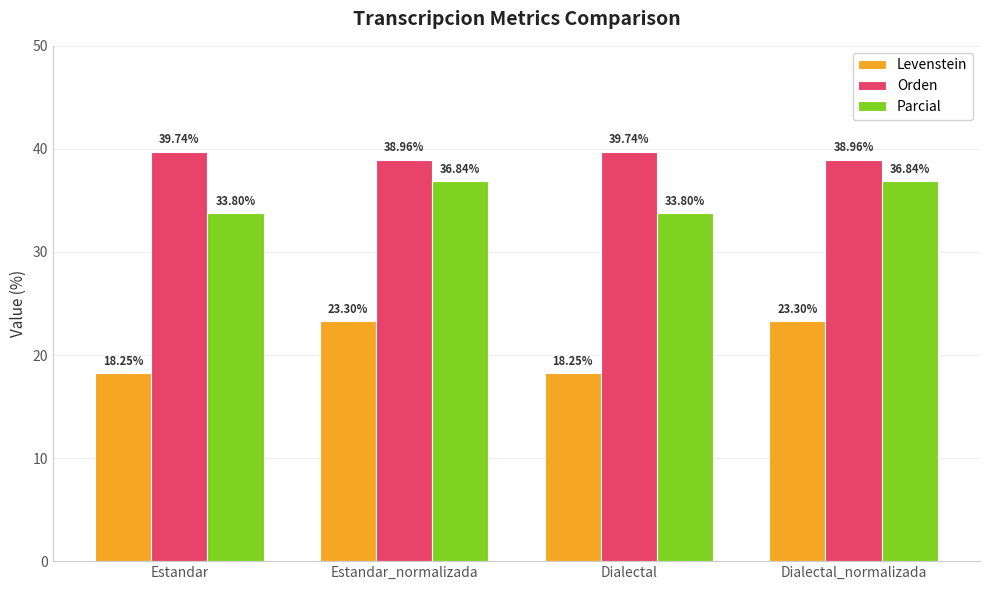

How many data points in Parcial are above 36?

2